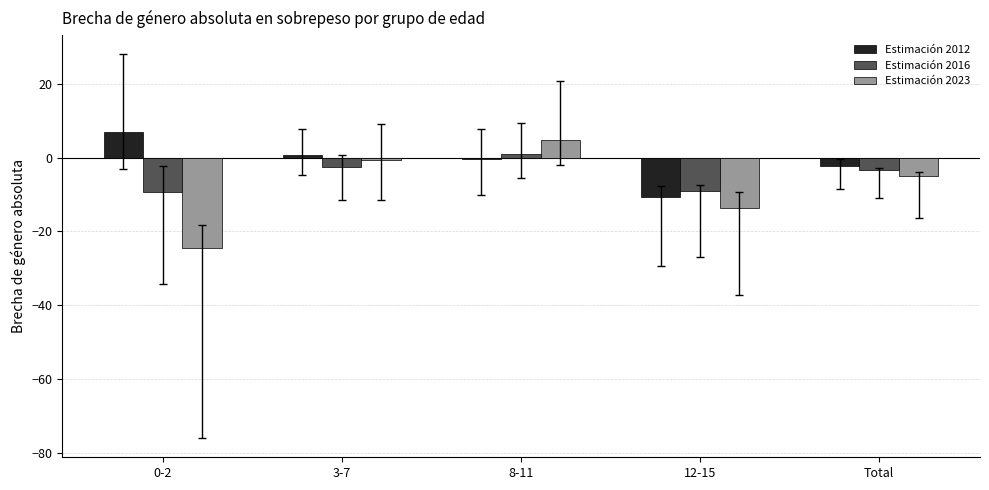

At 12-15, list the series in order from largest to smallest.

Estimación 2016, Estimación 2012, Estimación 2023